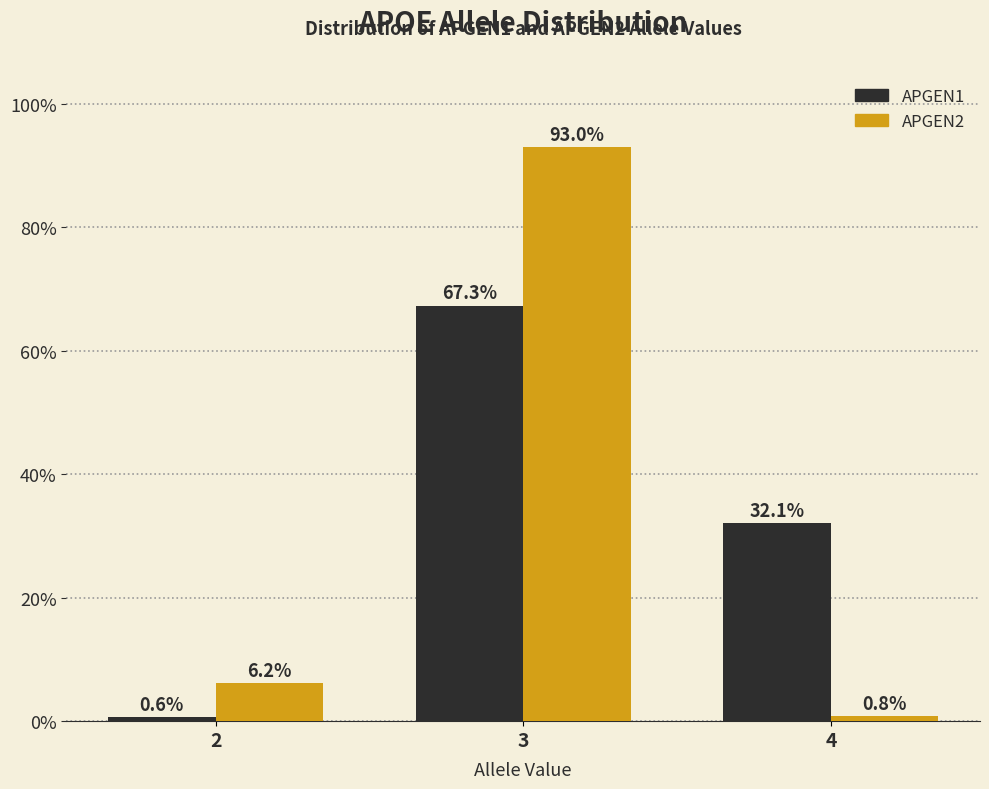

Reading left to right, extract all data points from this chart.

APGEN1: 2=0.6	3=67.3	4=32.1
APGEN2: 2=6.2	3=93.0	4=0.8